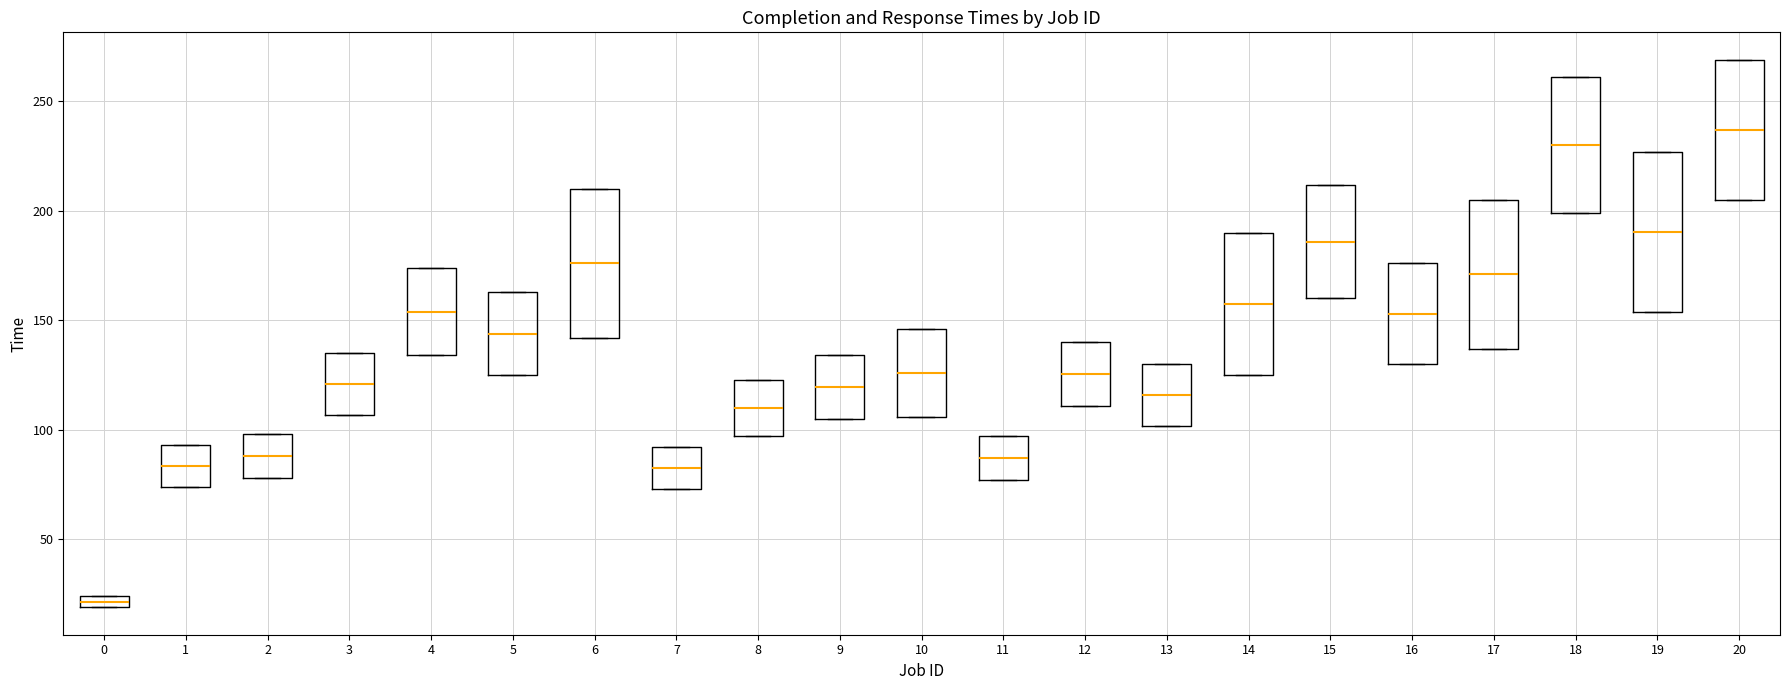

Where is the lower edge of the box at x = 6 on the y-axis? The values are not printed on the chart, so give them approximately, as read against the axis.

140